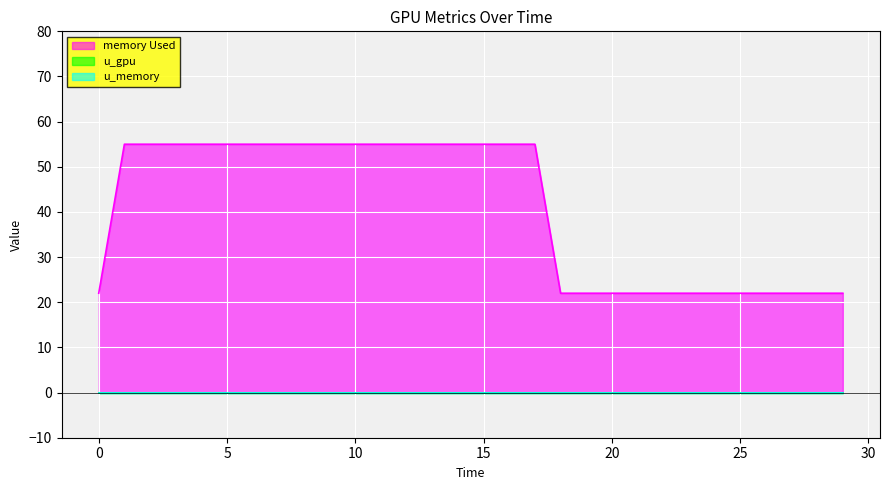

True or false: u_gpu and u_memory cross at least once.

False